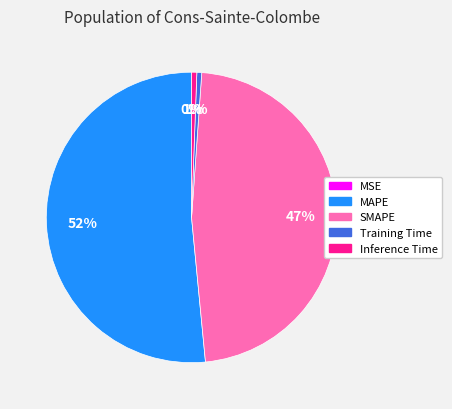

What is the largest slice in the pie chart?

MAPE